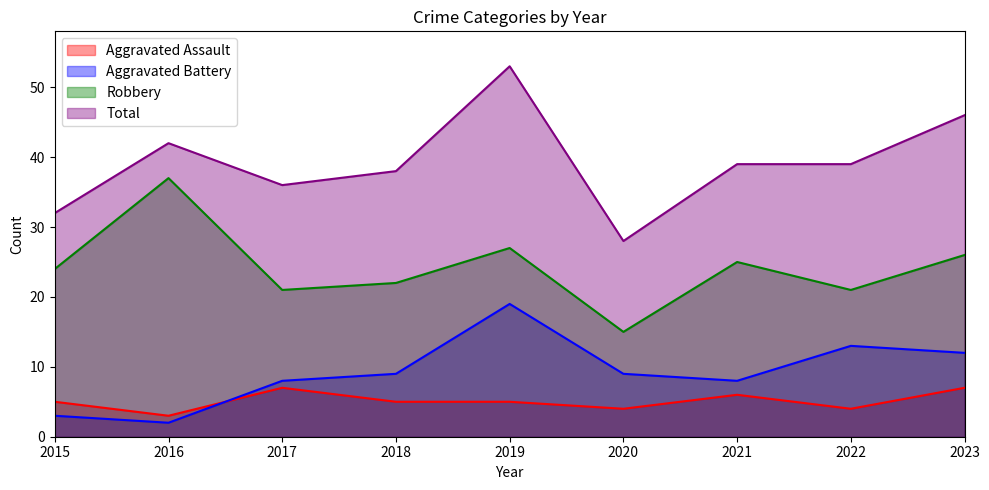

How many data points in Aggravated Assault are above 5?

3